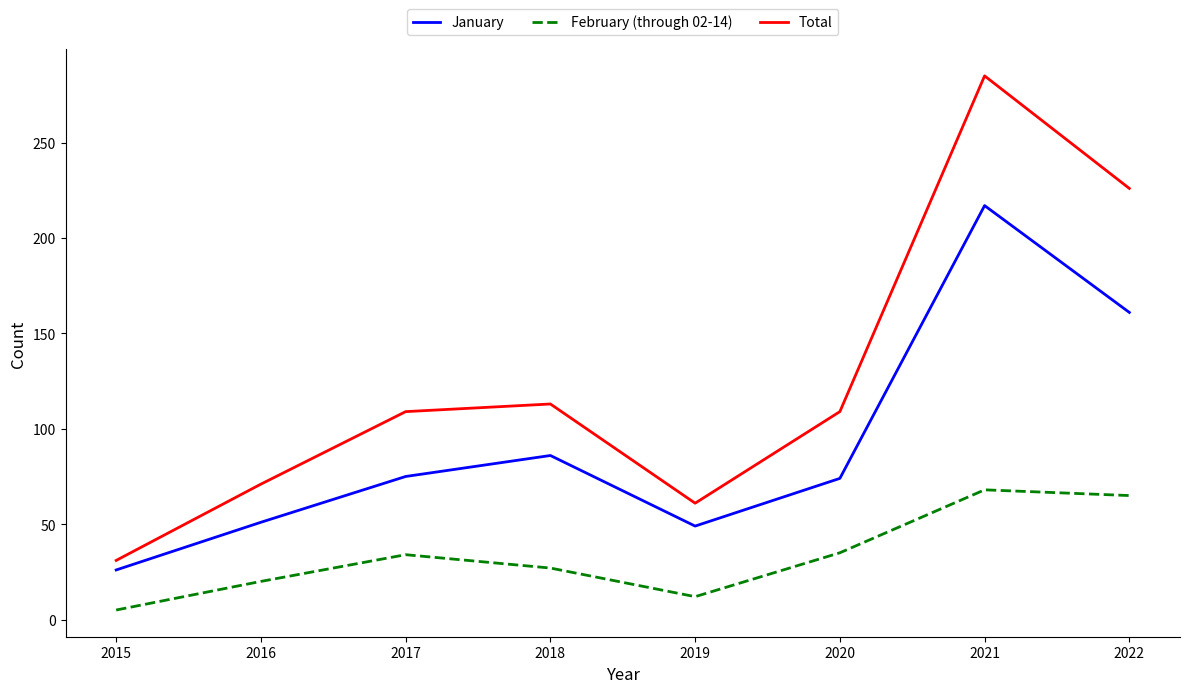

Which series has the largest total across all categories?

Total